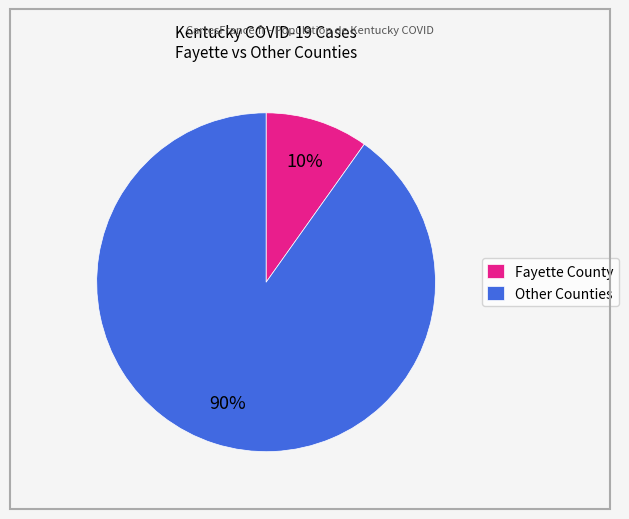

Which slice is the smallest?

Fayette County